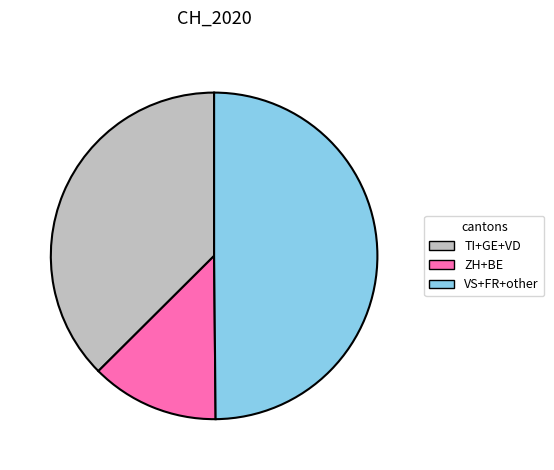

Is the sum of TI+GE+VD and VS+FR+other greater than half?

Yes